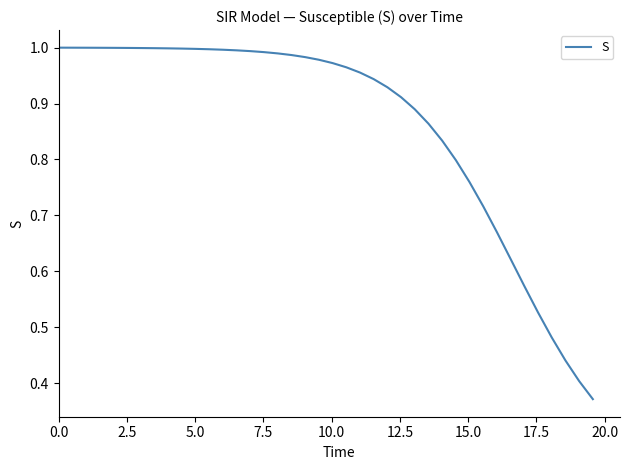

Does the chart have visible grid lines?

No